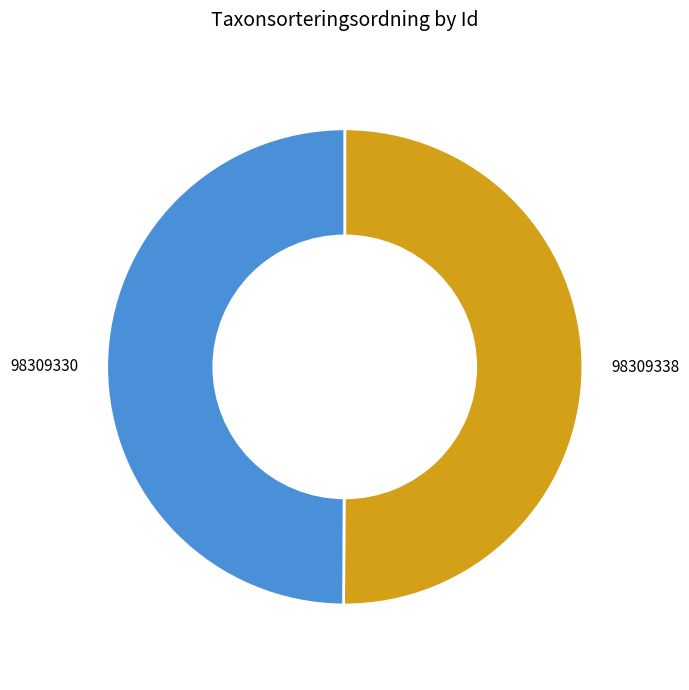

Approximately how many times larger is the value at 98309330 compared to 98309338?

1.0